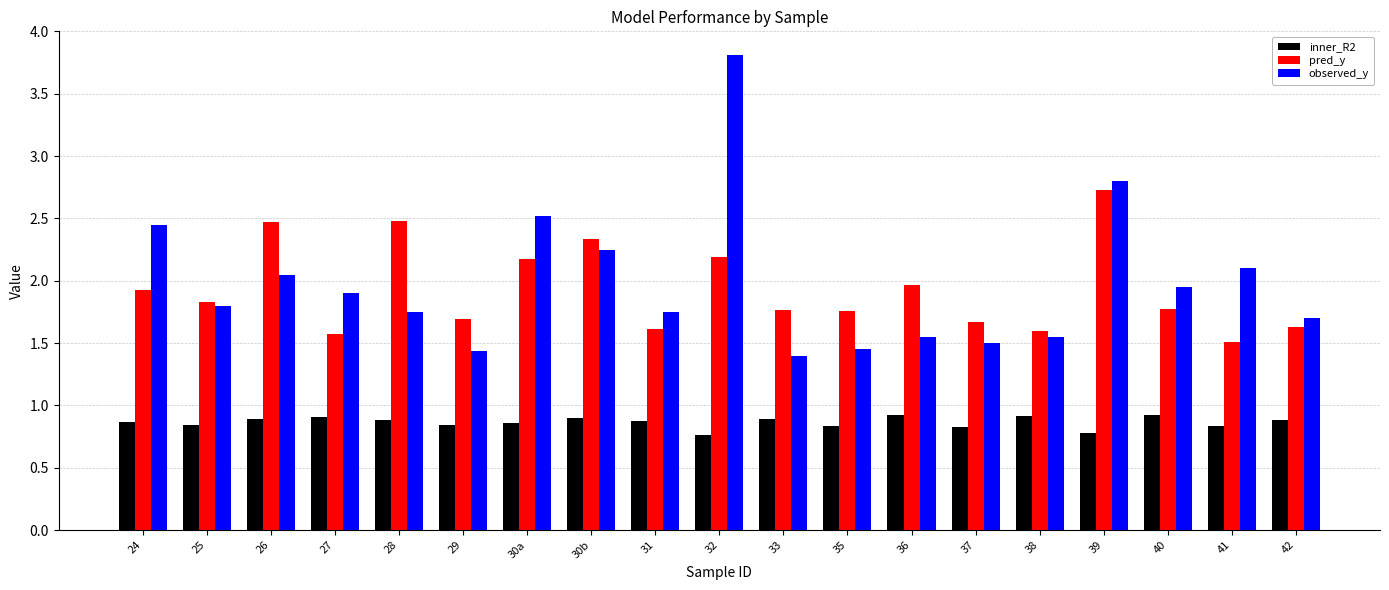

Which label corresponds to the largest value in the chart?

32